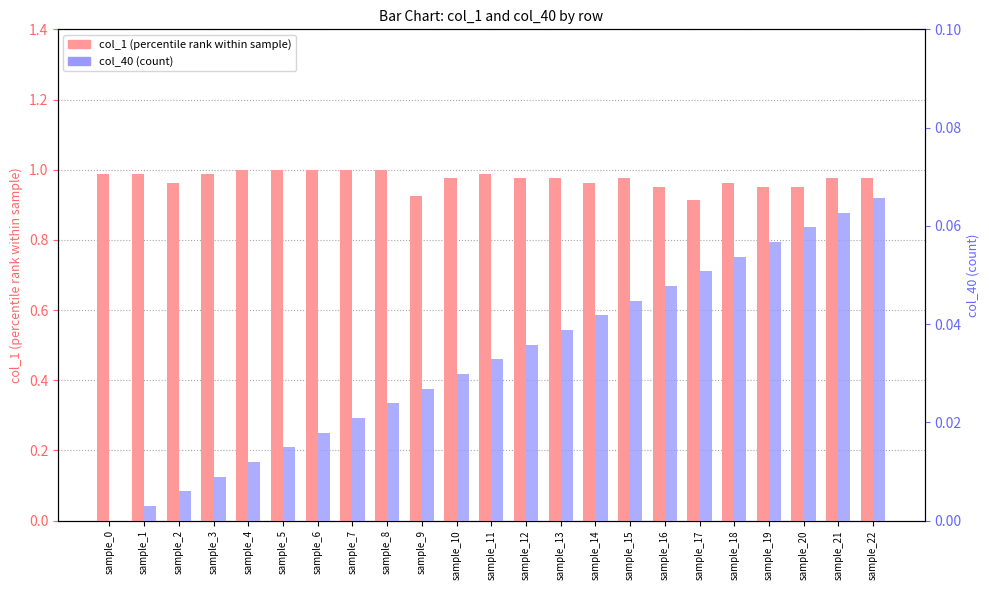

Rank the series by their average value, from lowest to highest.

col_40 (count), col_1 (percentile rank)